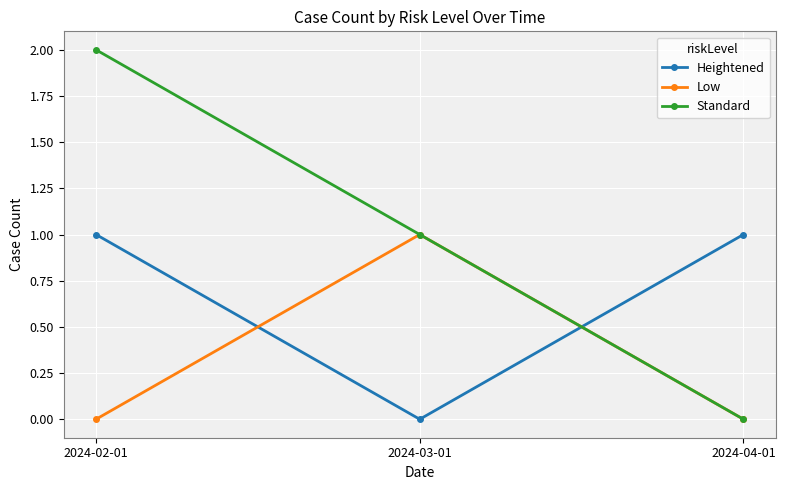

At 2024-02-01, list the series in order from smallest to largest.

Low, Heightened, Standard